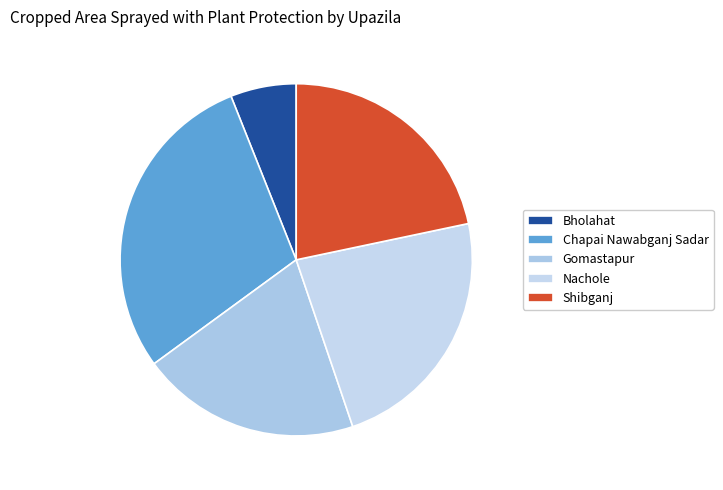

To the nearest percent, what percentage of the pie is Chapai Nawabganj Sadar?

29%